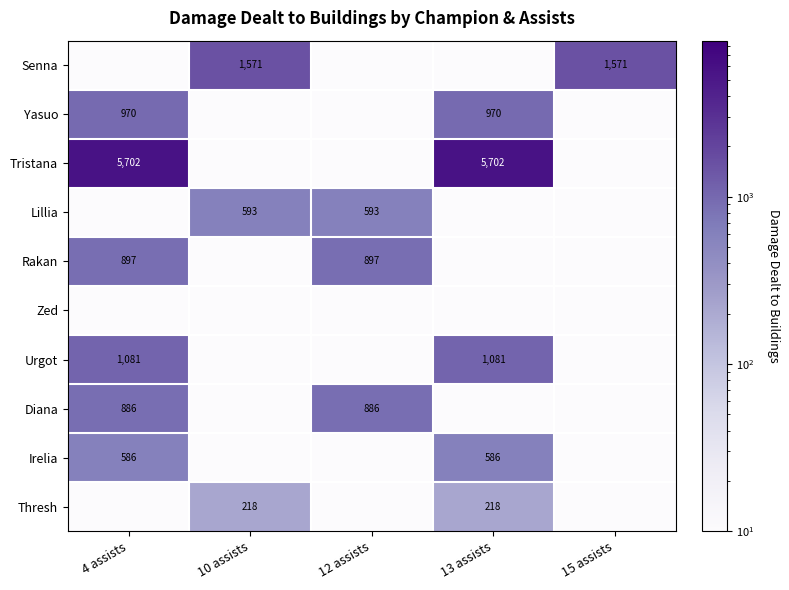

True or false: Senna has a value of 1571 at 10 assists.

True